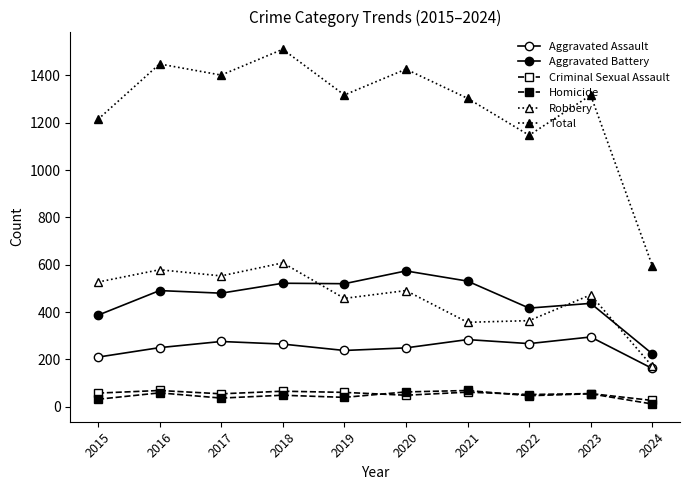

Is this an area chart (filled region under the line)?

No